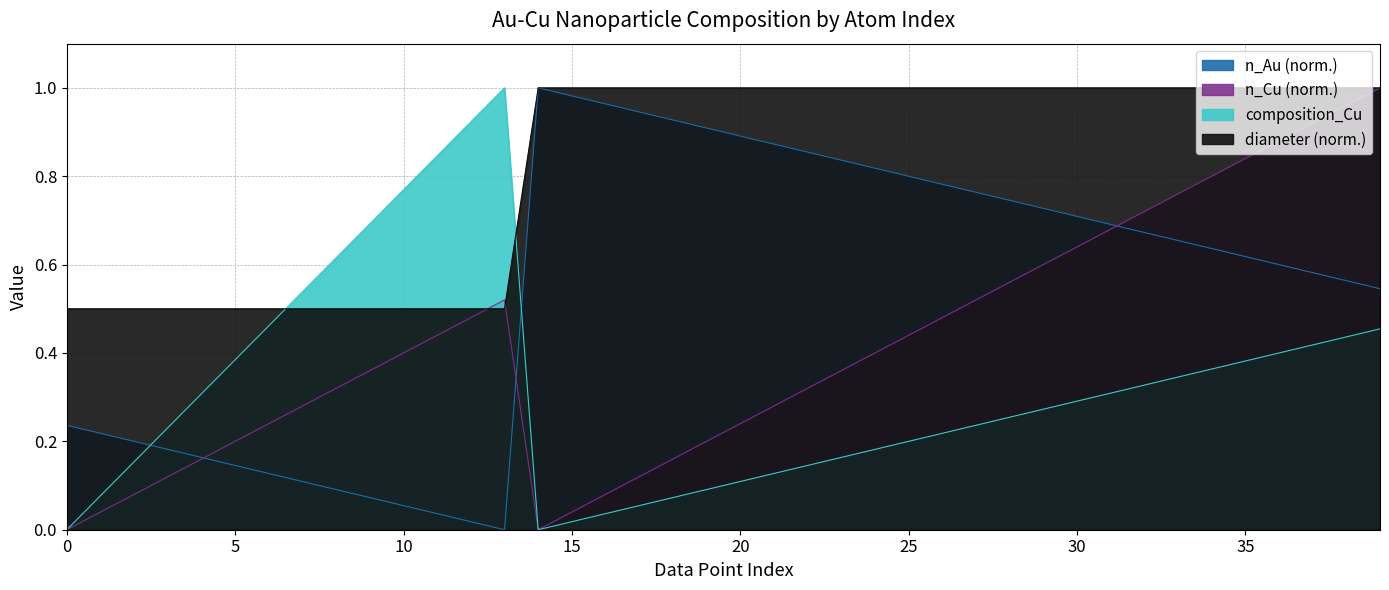

What is the average value of the n_Cu series?

0.4